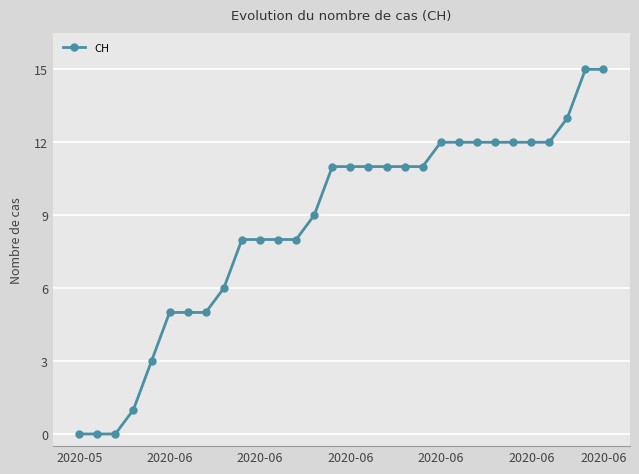

Is this an area chart (filled region under the line)?

No